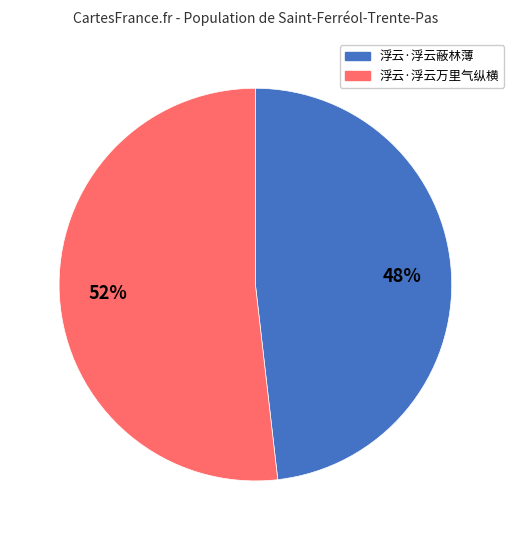

Is the sum of 浮云·浮云蔽林薄 and 浮云·浮云万里气纵横 greater than half?

Yes